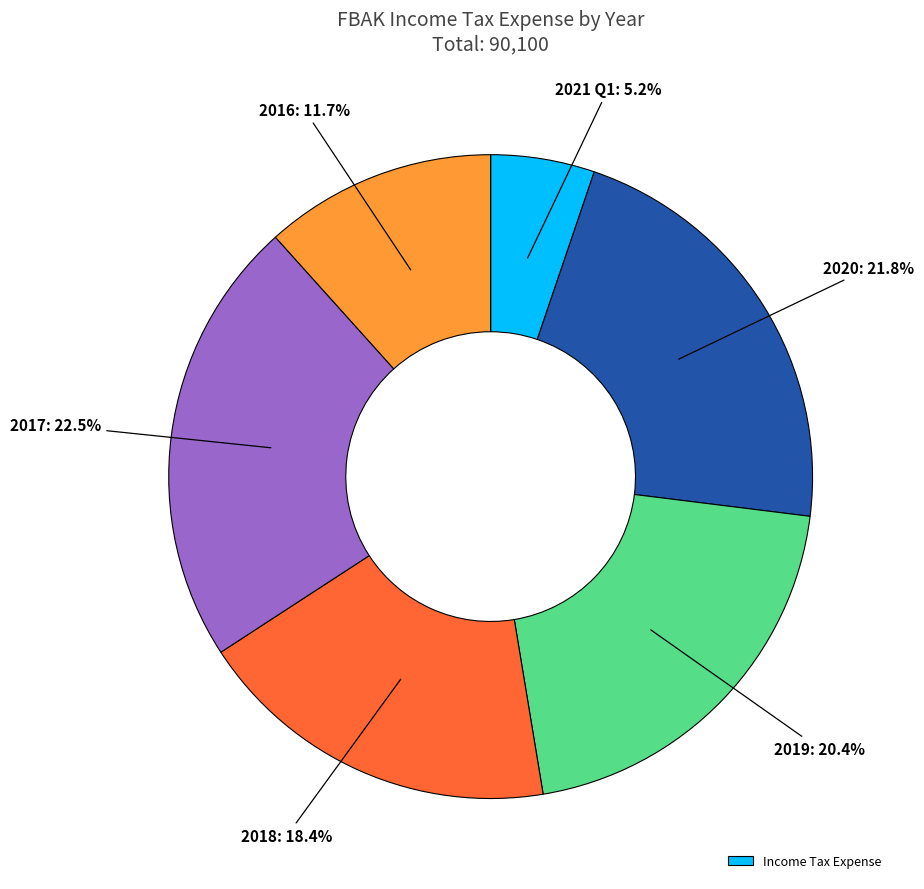

To the nearest percent, what is the difference between the largest and smallest slice percentages?

17%